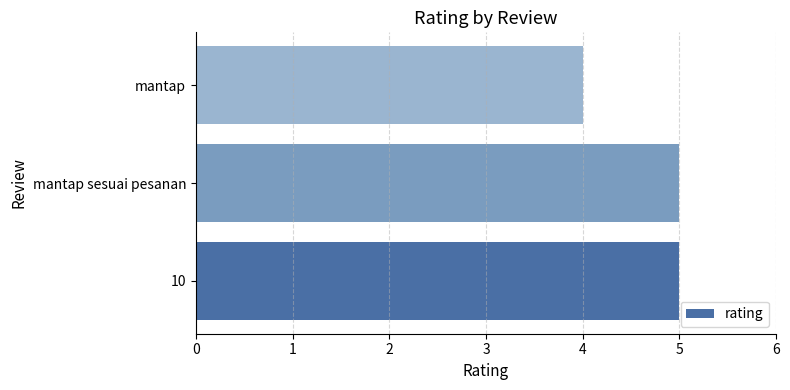

Between 10 and mantap, which is larger?

10